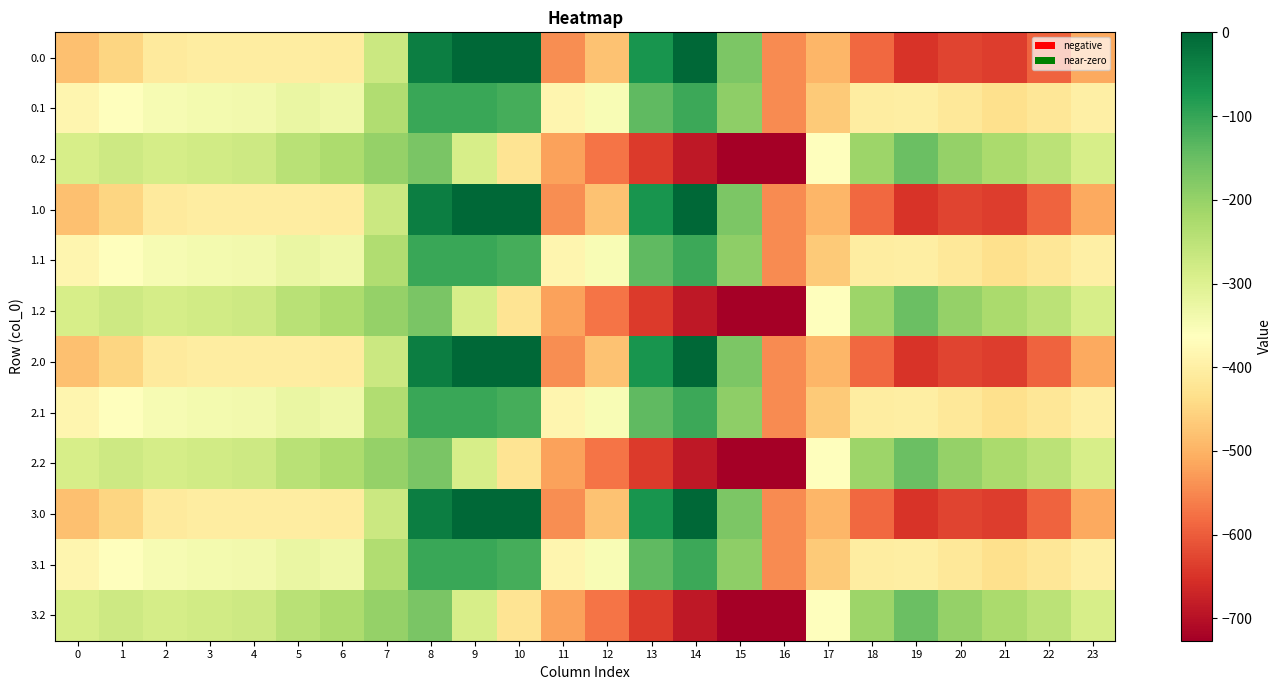

What is the minimum value shown in the chart?

-726.6